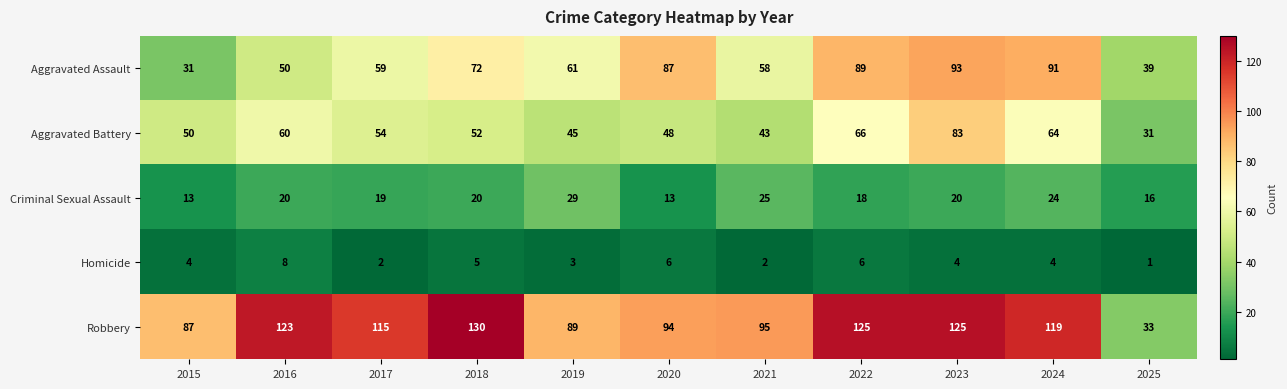

How many distinct data groups are displayed?

5